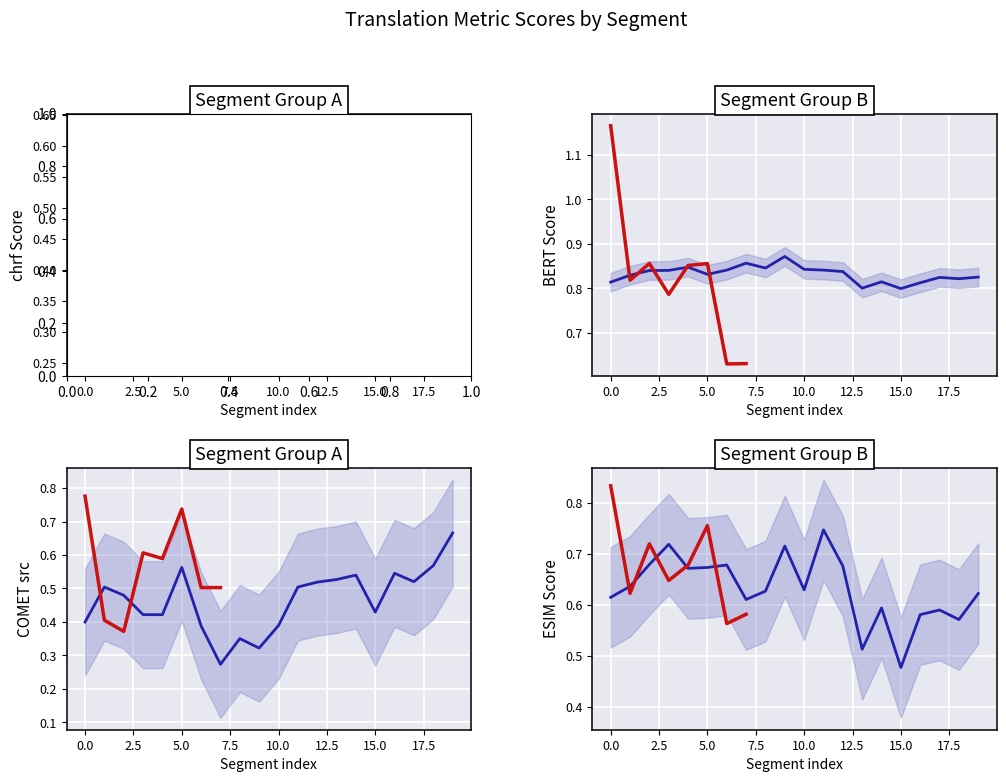

What is the label of the 16th point from the right?

7.5